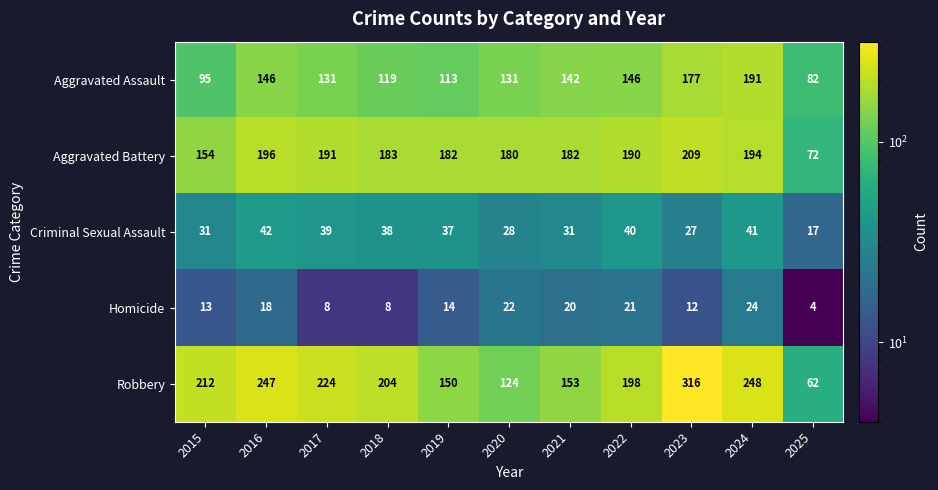

Is it true that Criminal Sexual Assault equals 31 at 2015?

True